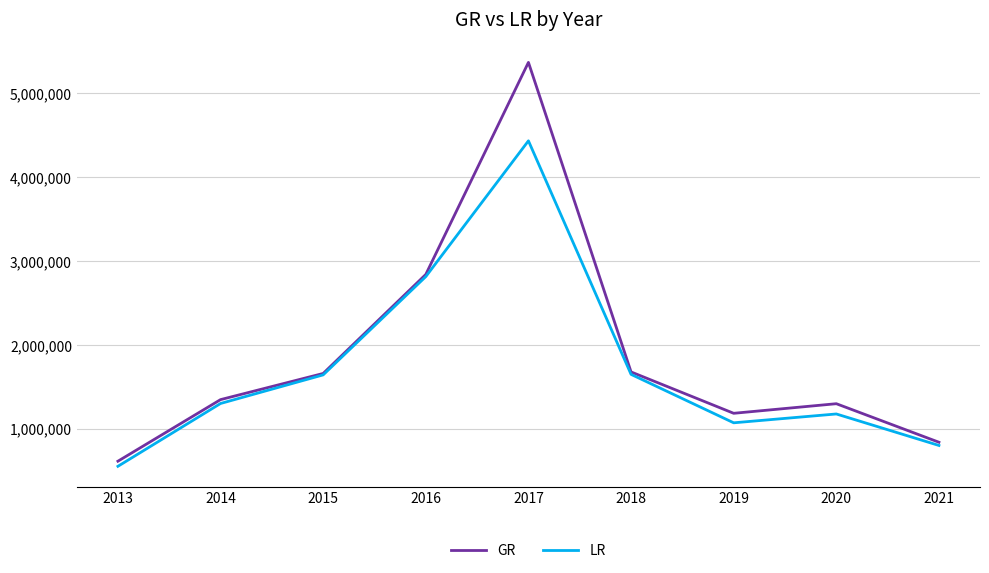

What is the sum of all LR values?

15435408